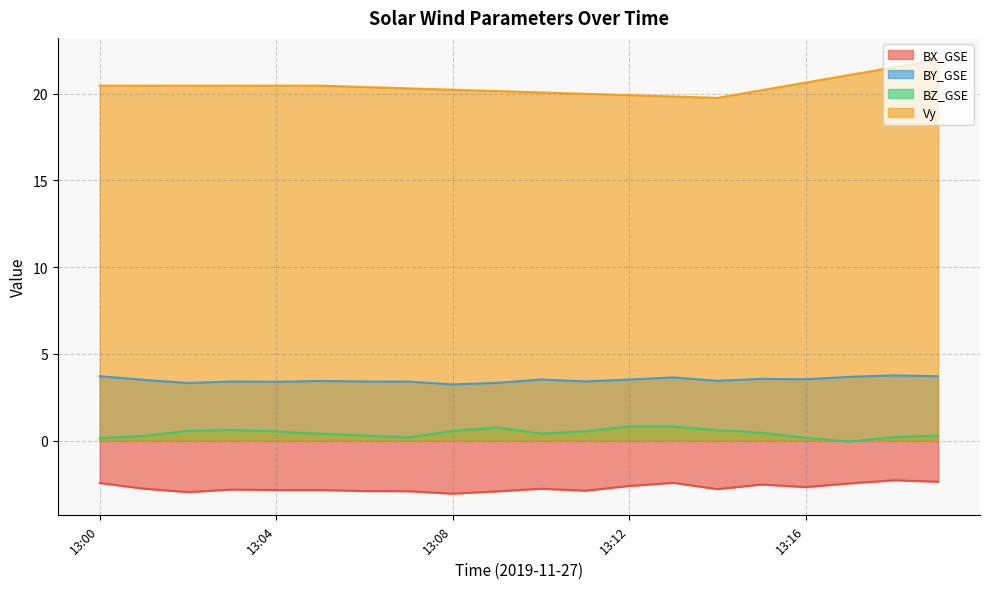

Is the value of Vy at 13:03 greater than the value of BX_GSE at 13:02?

Yes